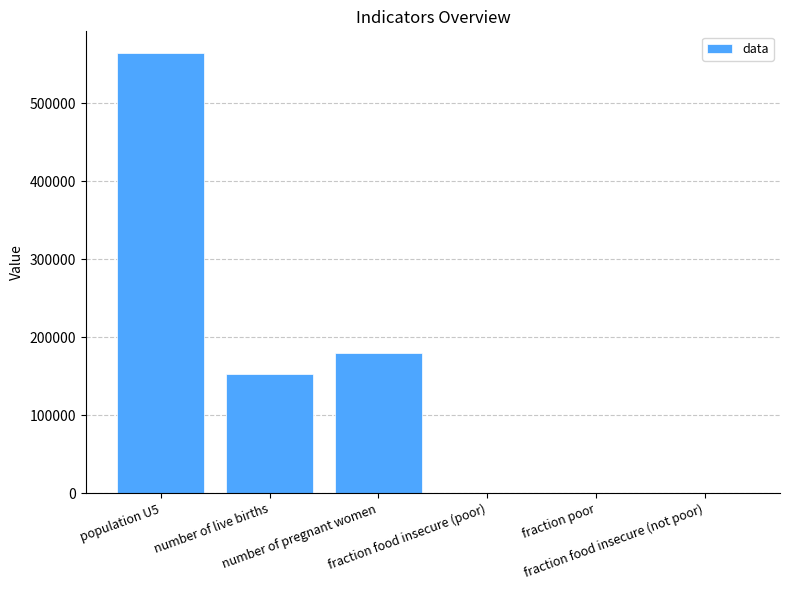

What is the sum of all values?

895995.4